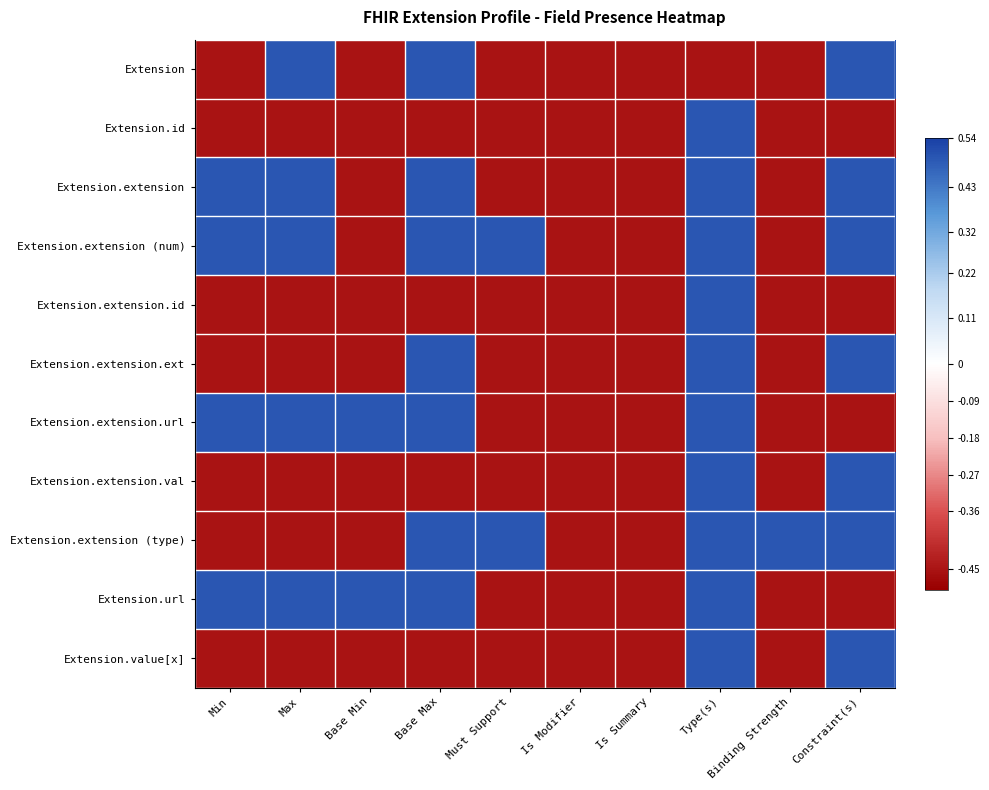

At Constraint(s), list the series in order from smallest to largest.

Extension.id, Extension.extension.id, Extension.extension.url, Extension.url, Extension, Extension.extension, Extension.extension (num), Extension.extension.ext, Extension.extension.val, Extension.extension (type), Extension.value[x]